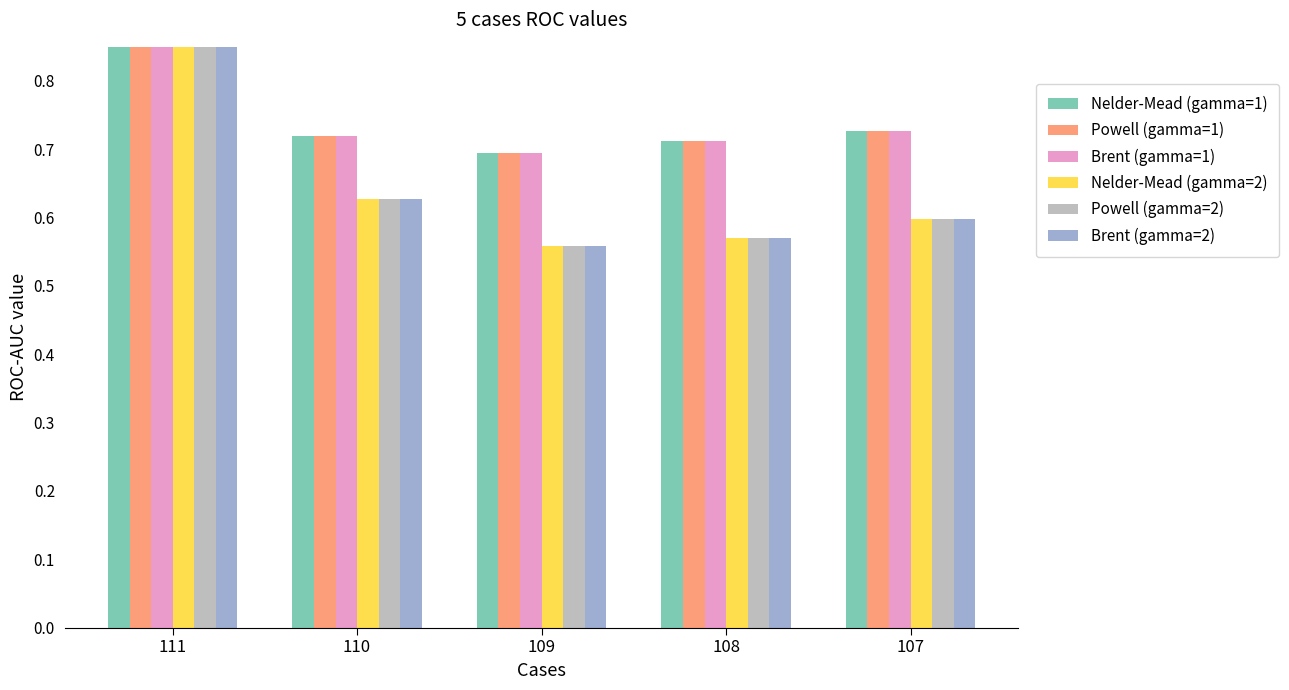

How many bars are there in total?

30